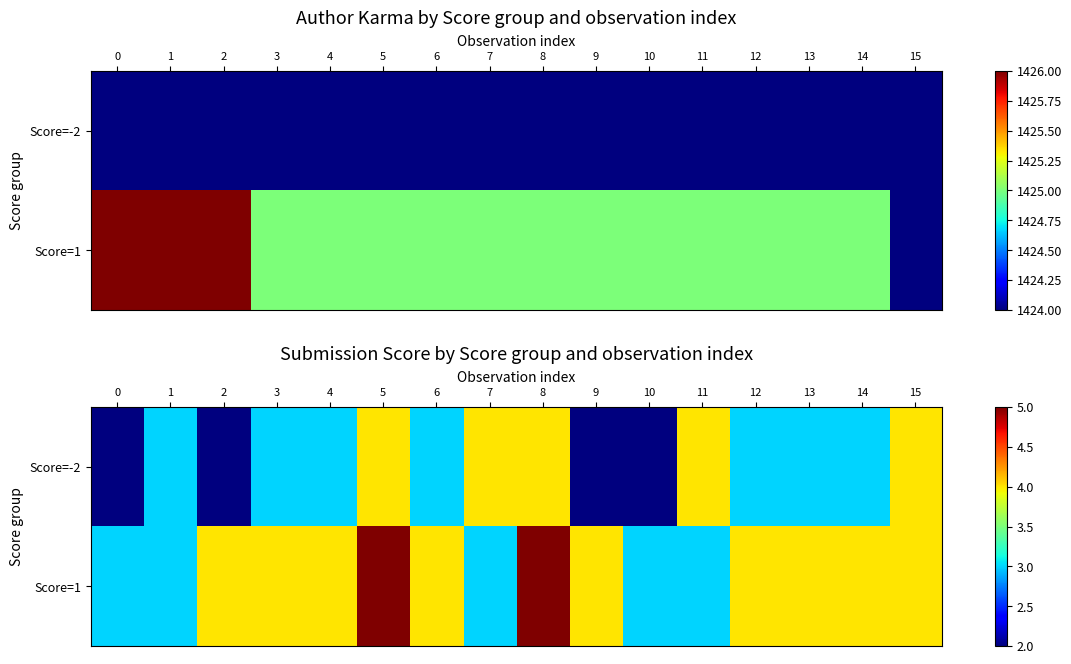

The Score=-2 series shows 7 at 15. True or false?

False